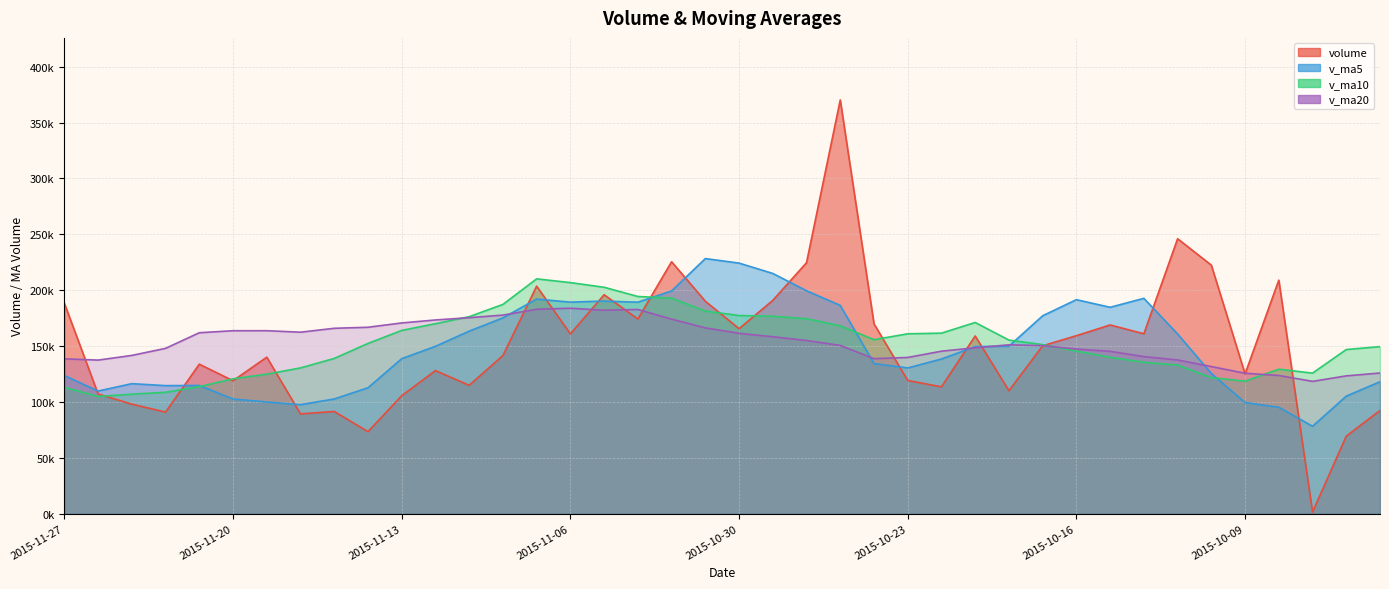

The value of volume at 2015-11-13 is 29616.5. True or false?

False